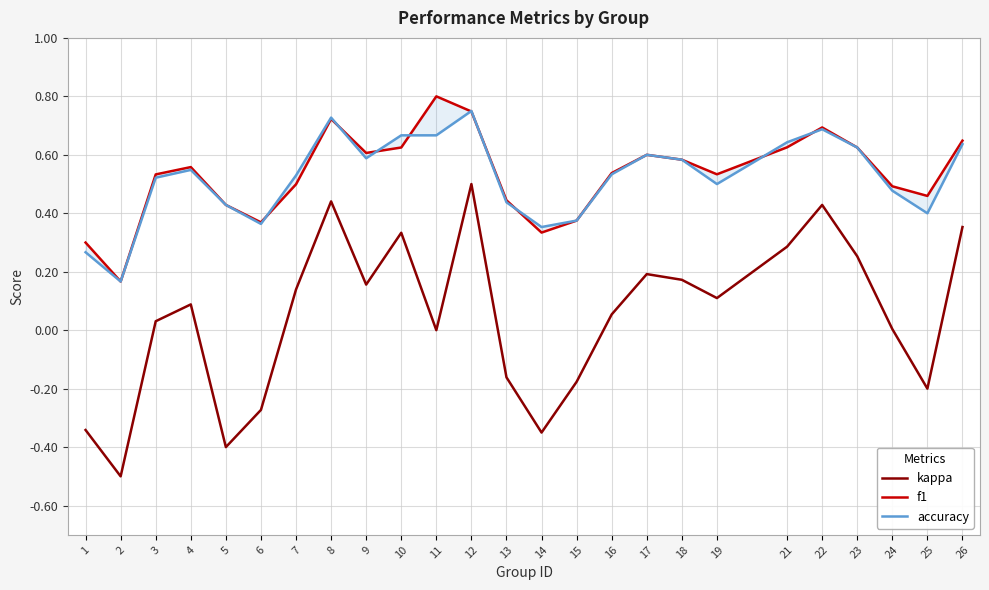

What is the lowest value of the f1 series?

0.2